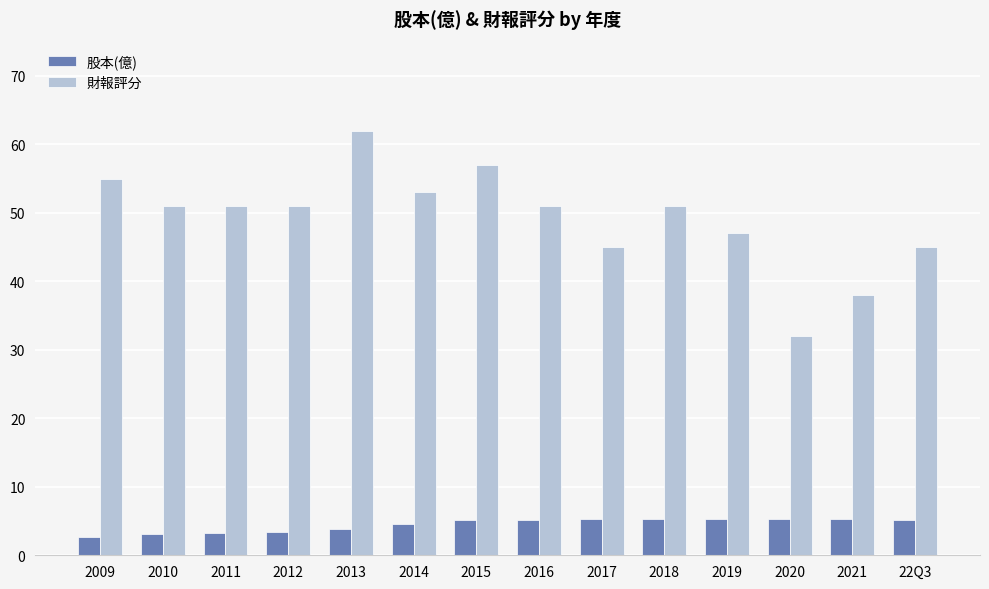

True or false: 財報評分 has a value of 77.2 at 2016.

False